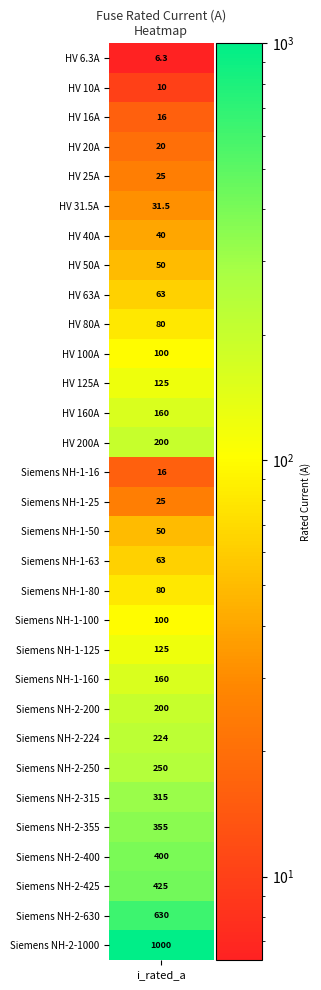

How many values are below 100?

15